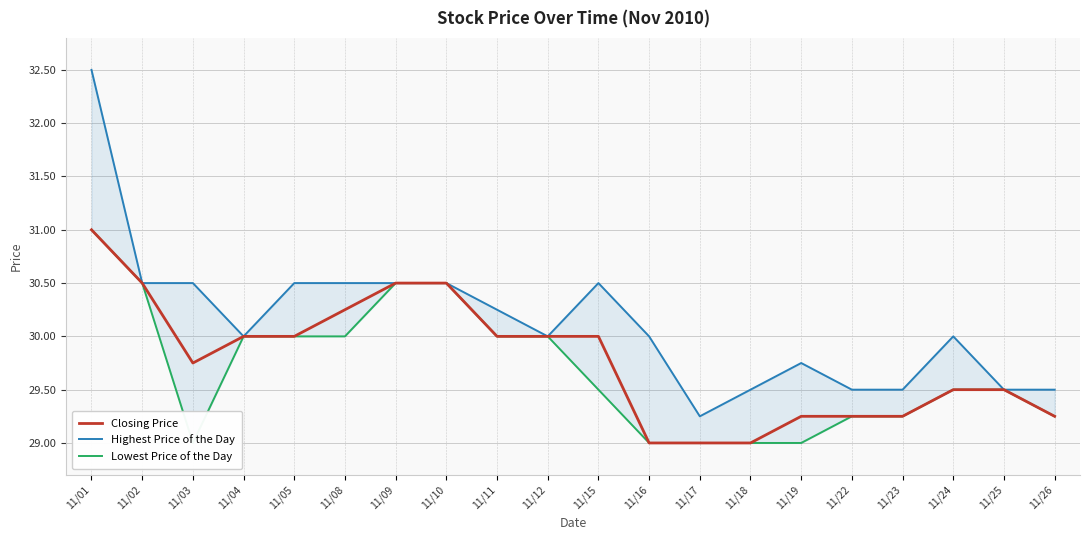

Rank the series by their average value, from highest to lowest.

Highest Price of the Day, Closing Price, Lowest Price of the Day